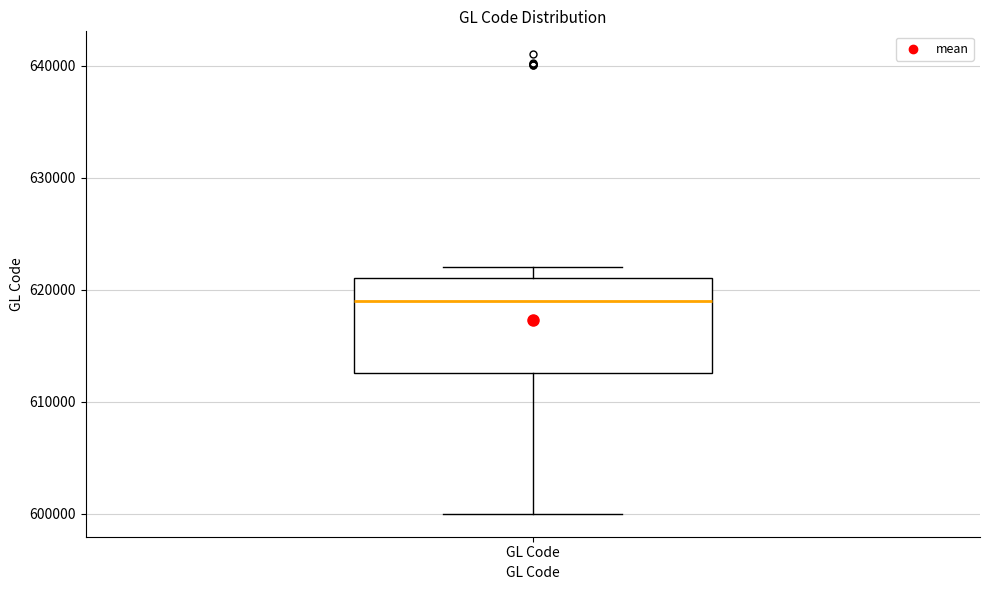

Transcribe this box plot: give where the median line is, the range the box spans, and where the two whiskers end, as read against the y-axis. The values are not printed on the chart, so give them approximately, as read against the axis.

median 619000, box 613000 to 621000, whiskers 600000 to 622000